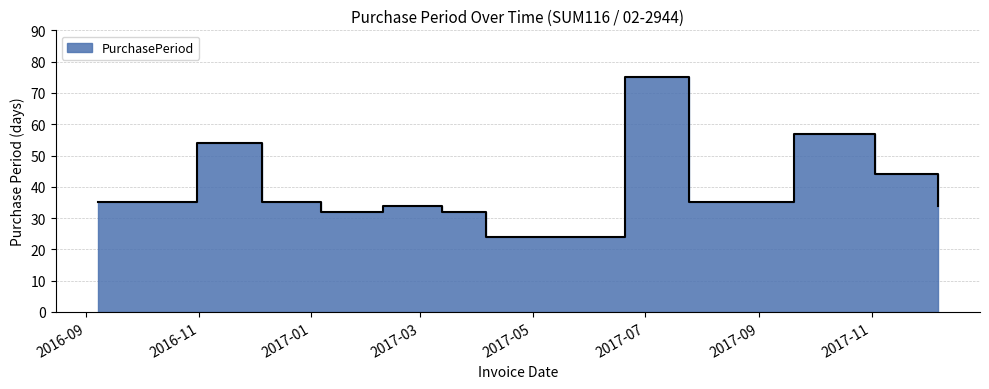

How many values exceed 35?

4